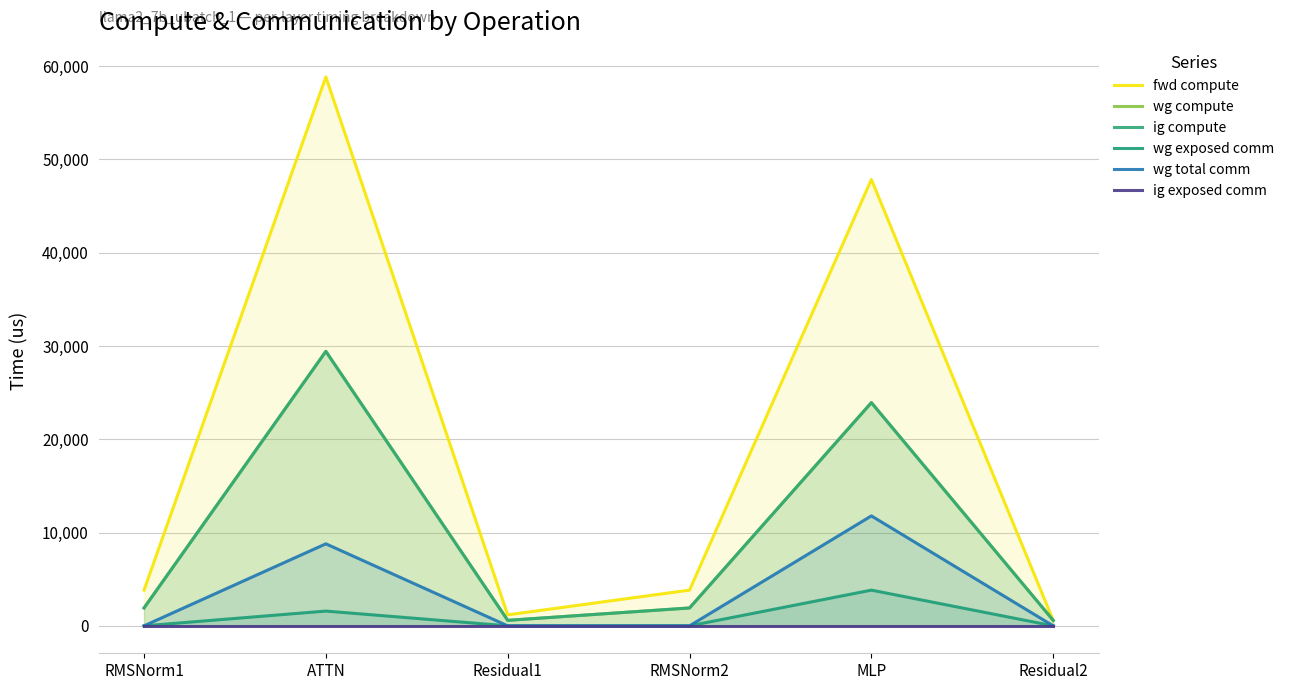

What position from the left is MLP?

5